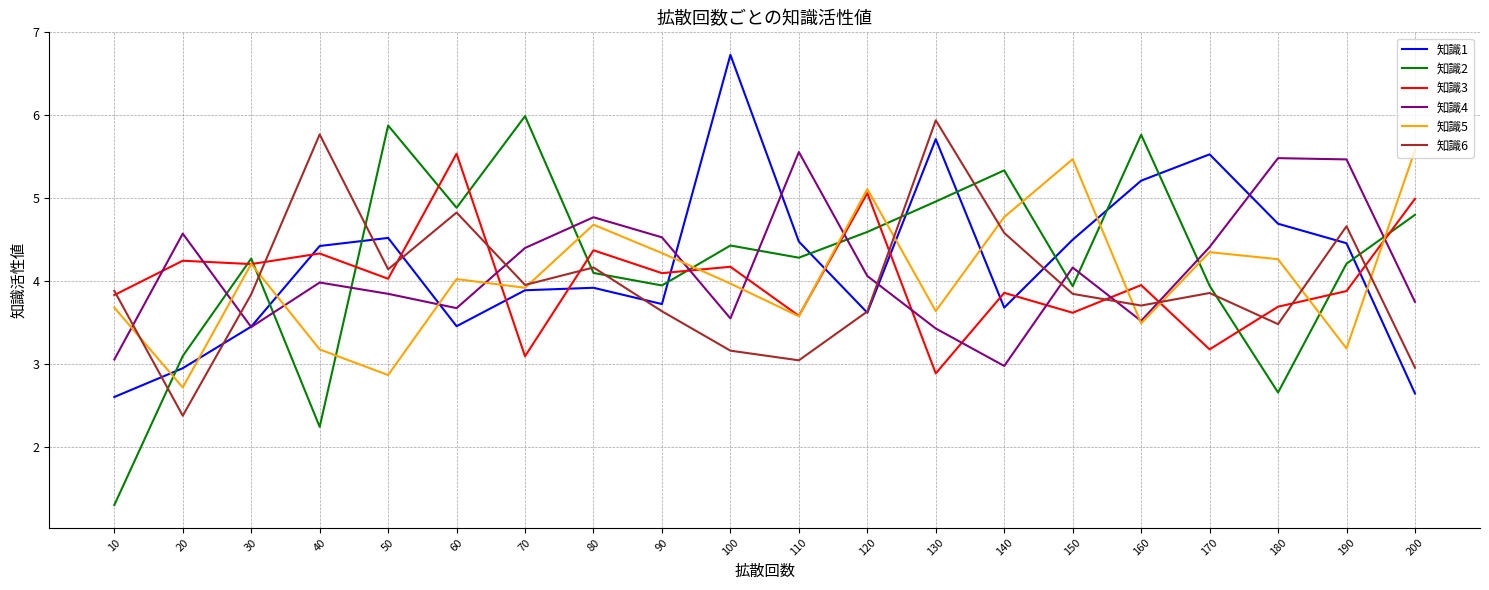

What is the total value across all series at 150?

25.6